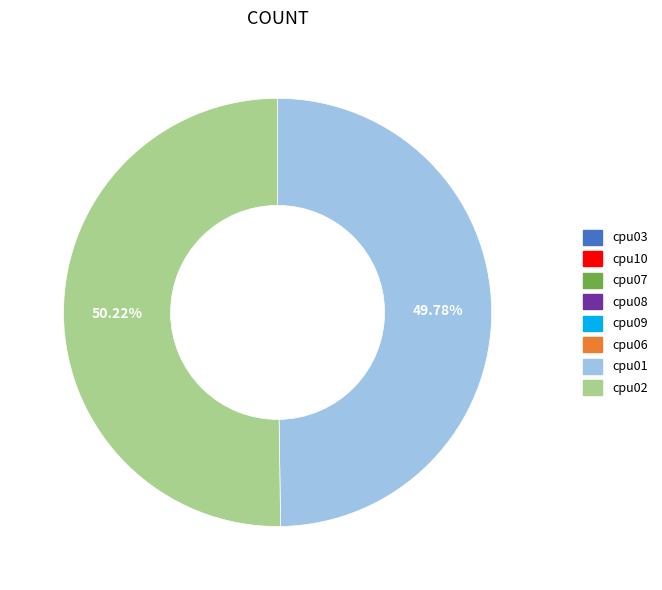

The cpu06 slice represents 1% of the pie. True or false?

False